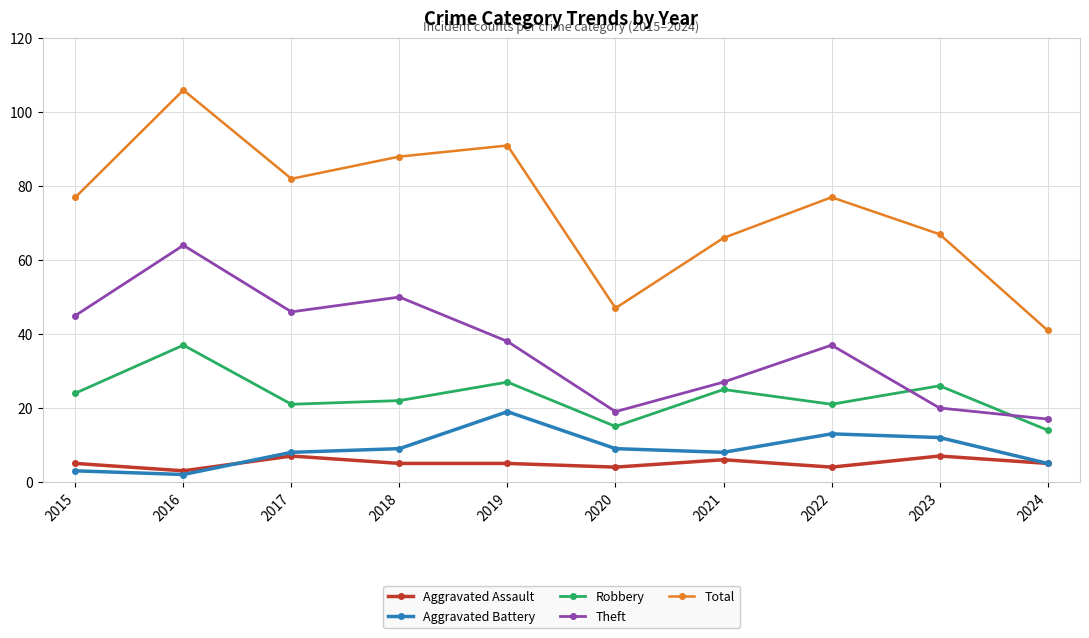

What is the value of the Total point at the 1st from the left?

77